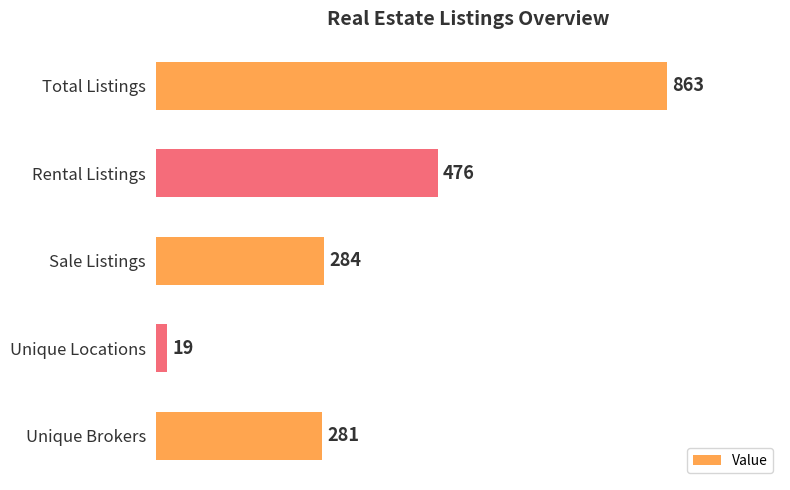

Approximately how many times larger is the value at Sale Listings compared to Unique Brokers?

1.0